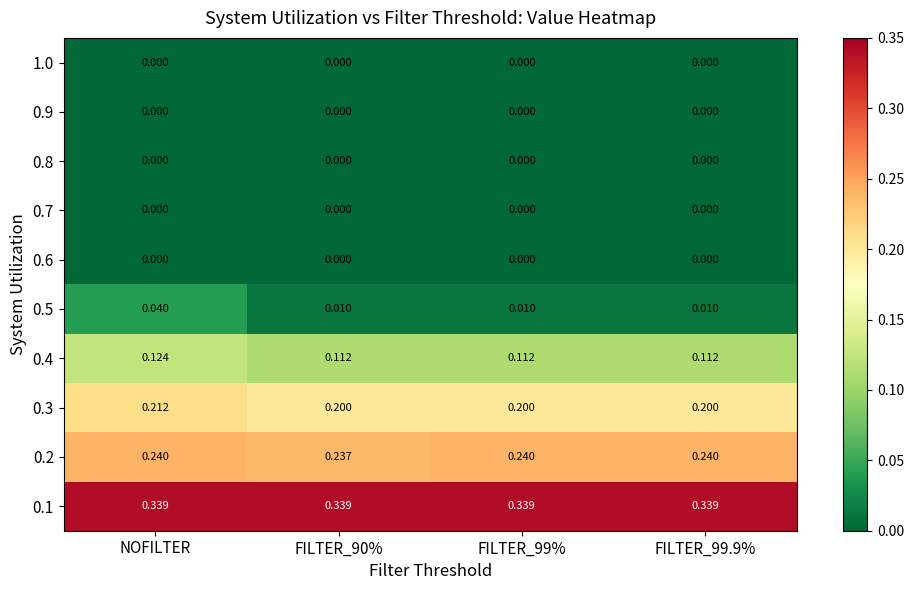

At which category is the sum across all series the highest?

NOFILTER